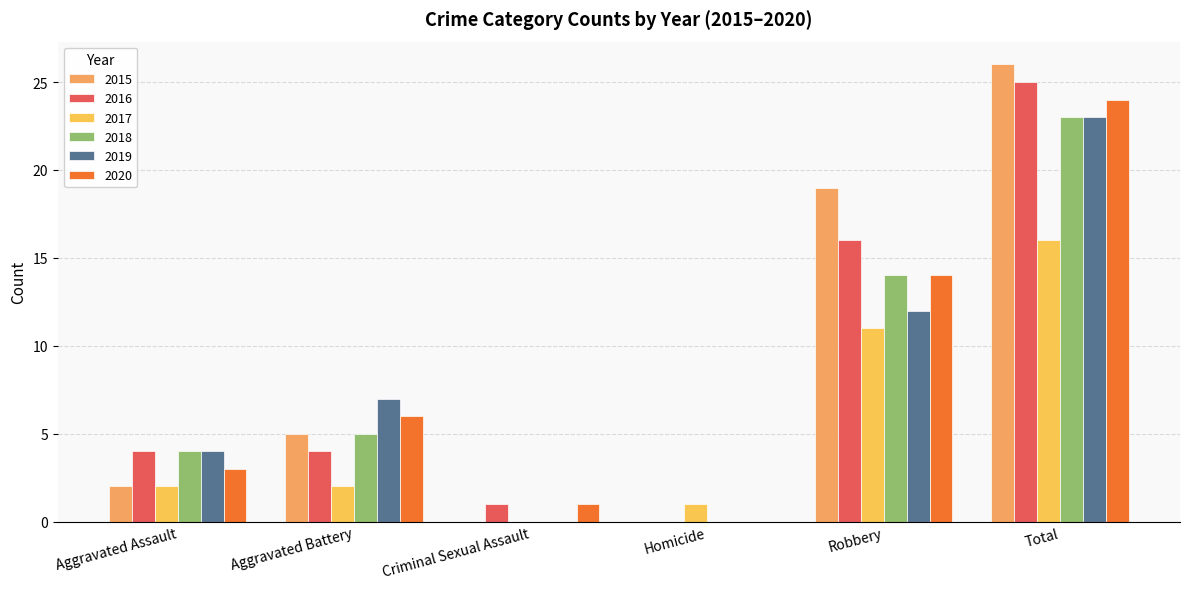

Is it true that 2019 equals 4 at Robbery?

False